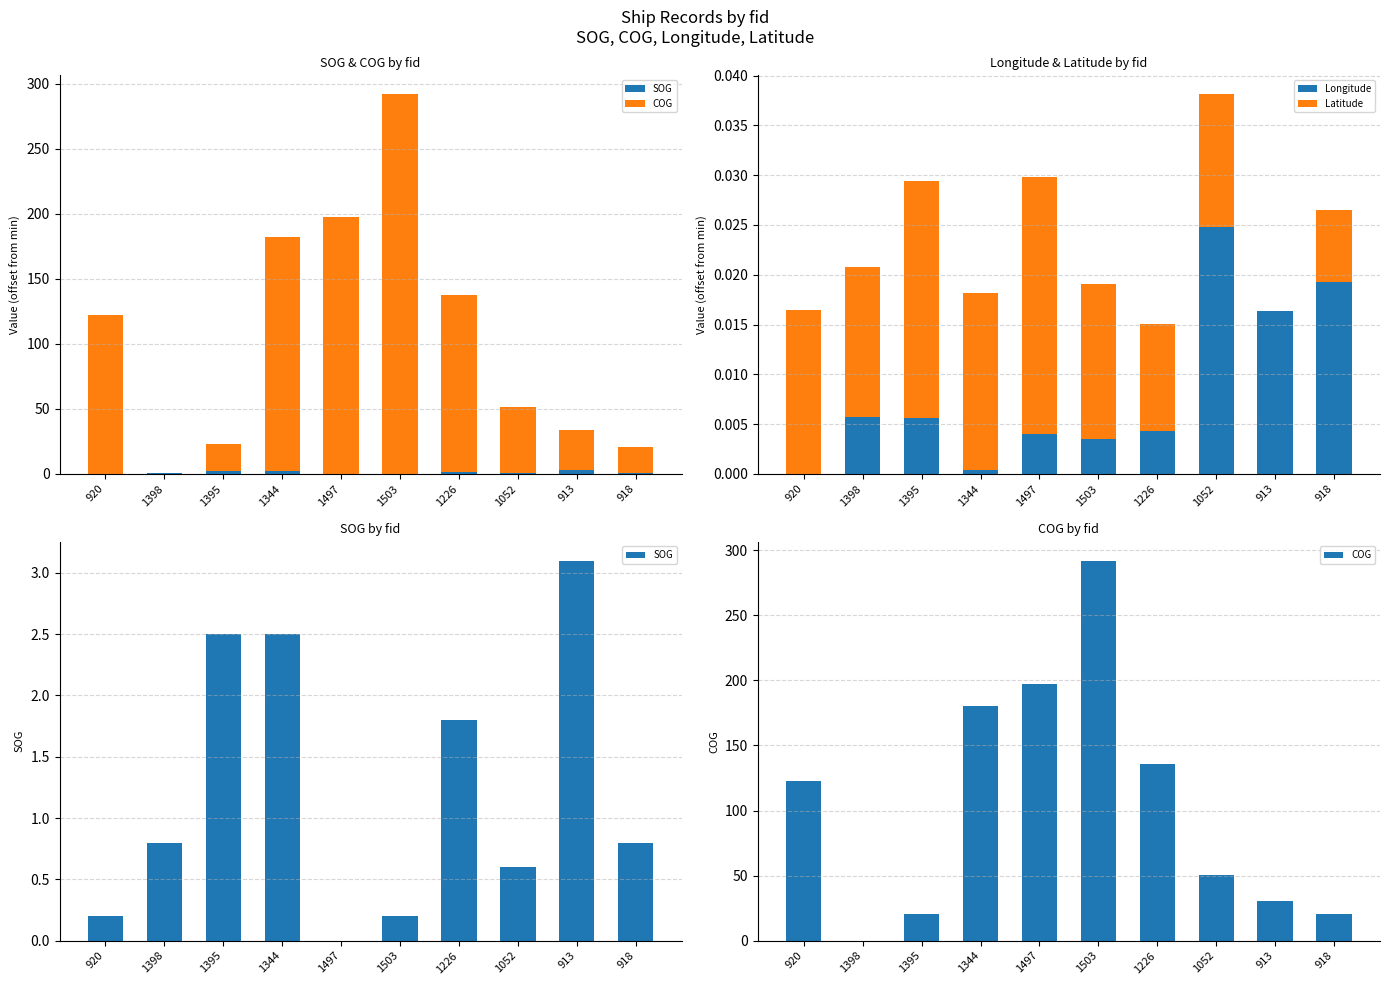

Which series changed the most between 1395 and 913?

COG